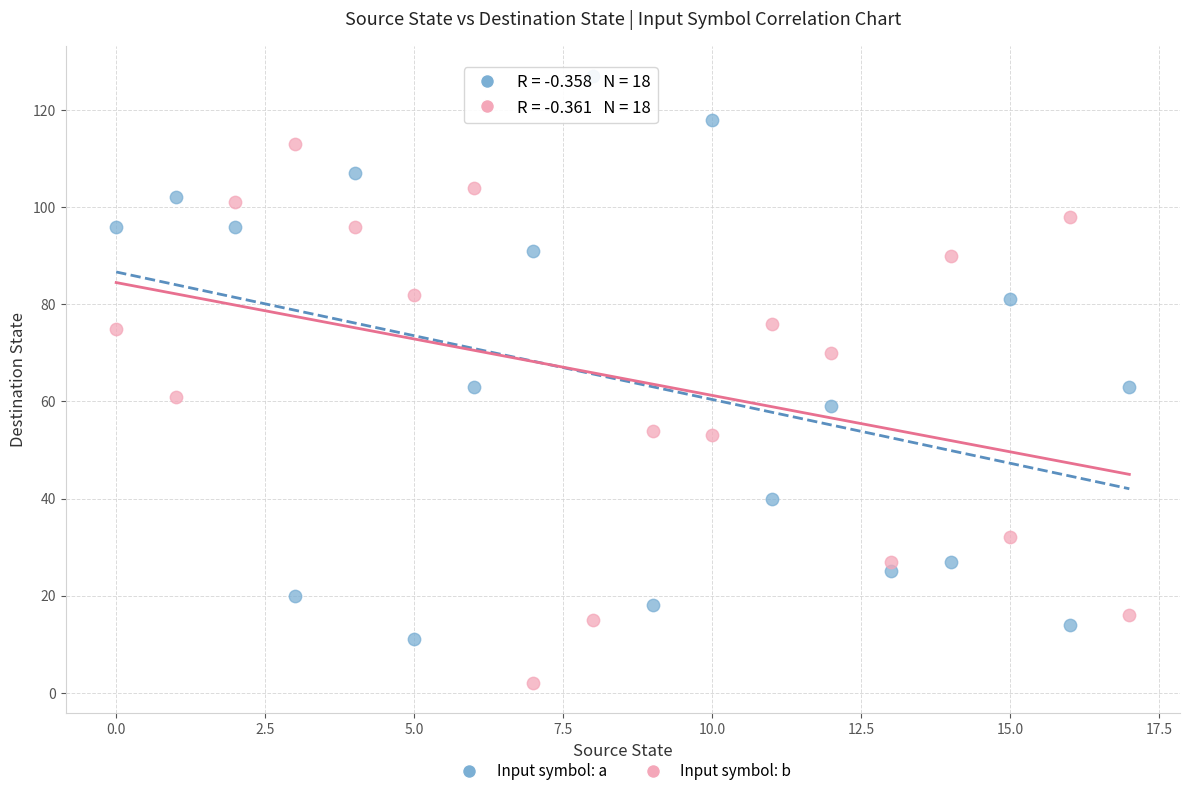

Which series reaches the minimum Y coordinate?

Input symbol: b